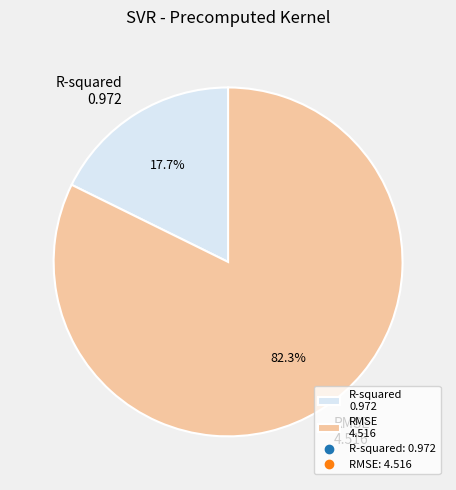

How many slices are in this pie chart?

2